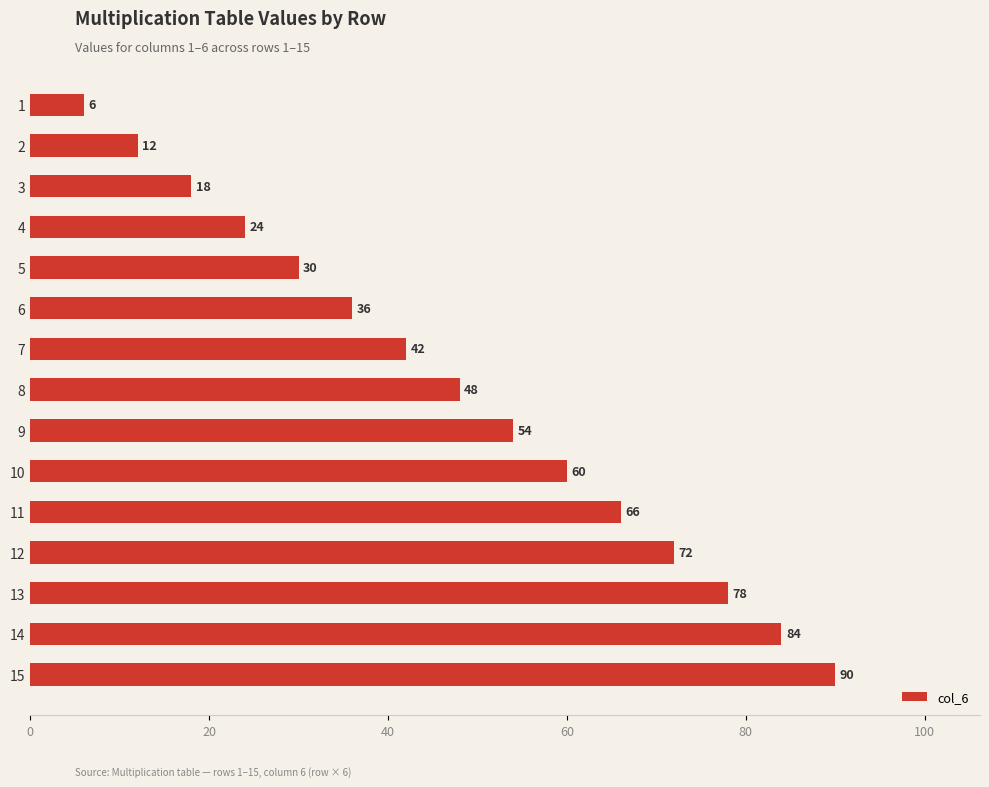

Reading bottom to top, what are all the values shown in this chart?

15=90	14=84	13=78	12=72	11=66	10=60	9=54	8=48	7=42	6=36	5=30	4=24	3=18	2=12	1=6